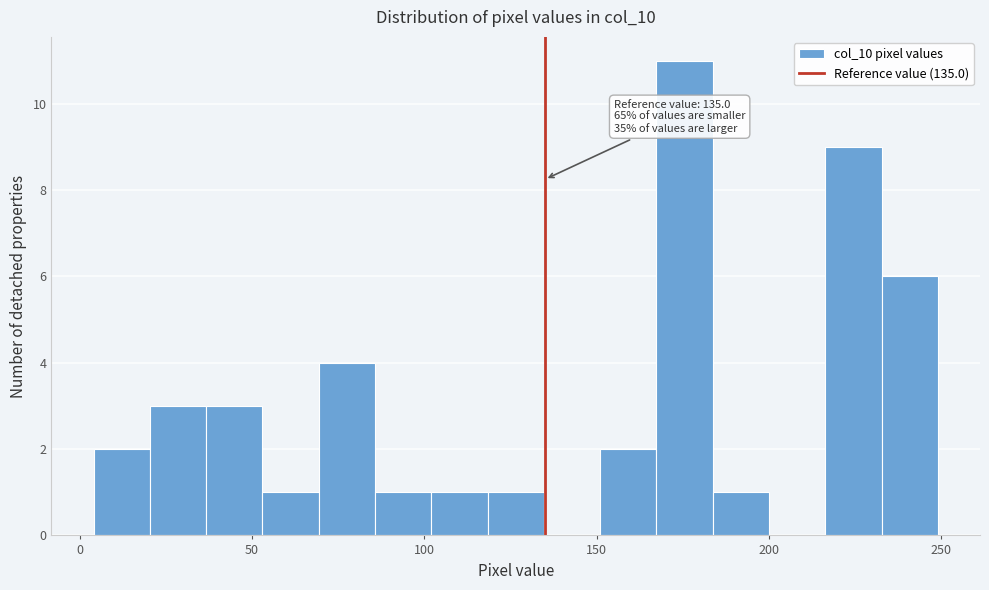

Around what value on the x-axis is the tallest bar? Give the approximate position of its centre, as read against the axis.

175